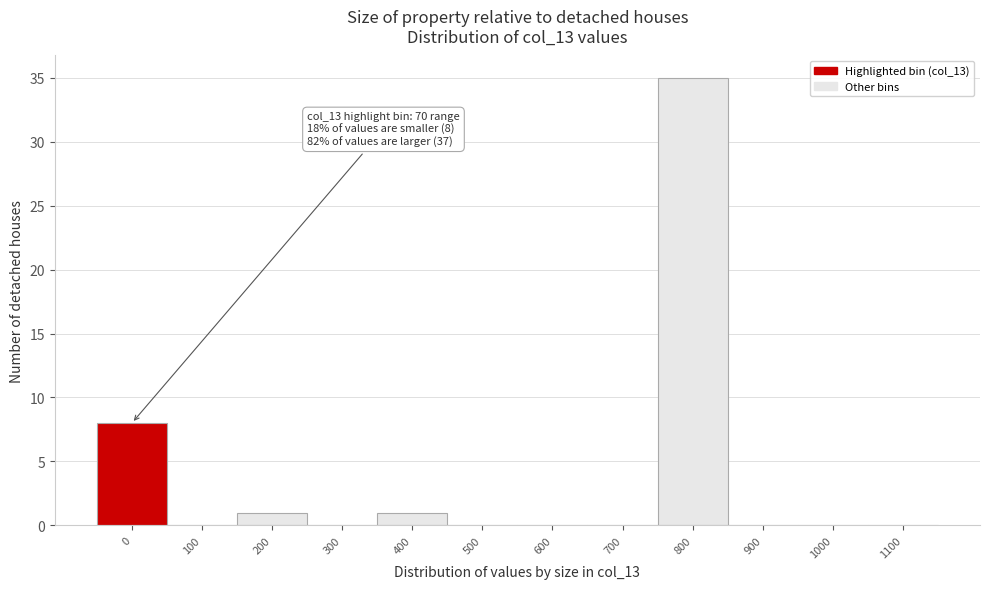

Reading left to right, list all the values displayed in this chart.

0=8	100=0	200=1	300=0	400=1	500=0	600=0	700=0	800=35	900=0	1000=0	1100=0